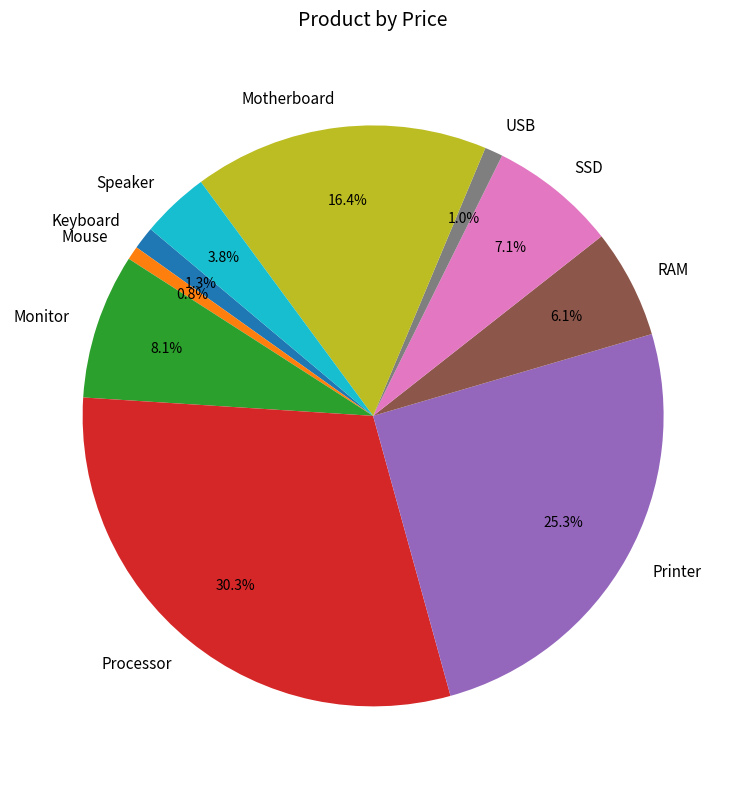

Between Monitor and Motherboard, which is larger?

Motherboard